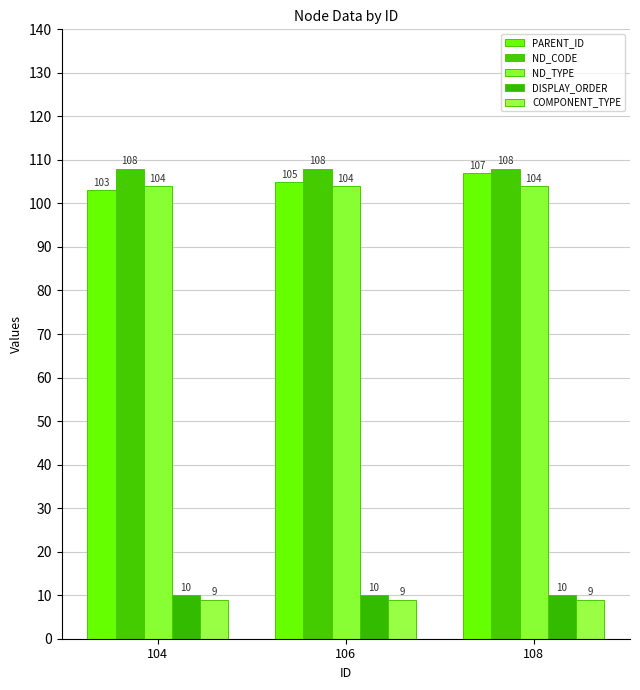

List the labels in order of PARENT_ID value, smallest first.

104, 106, 108